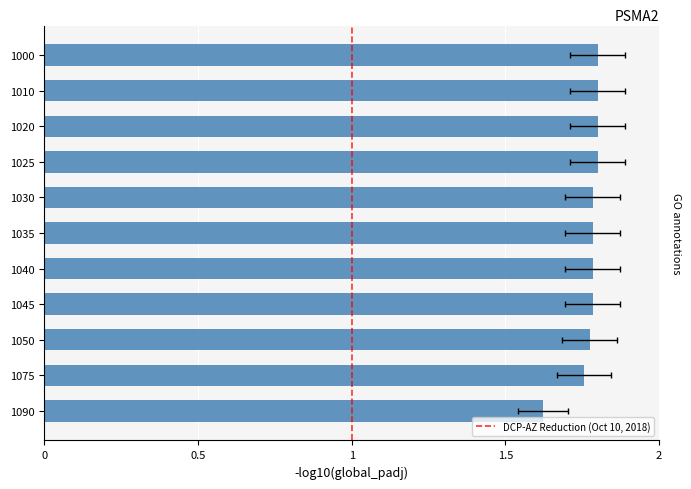

What is the greatest value displayed?

1.8